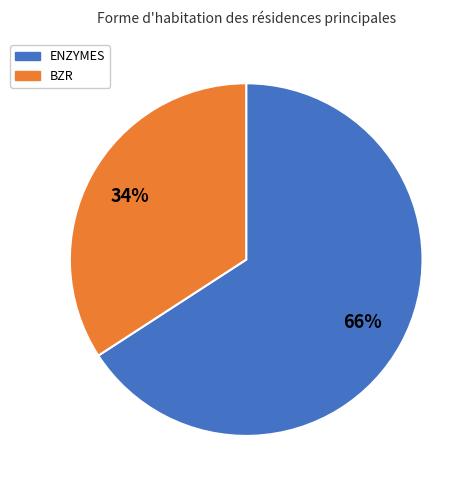

Count the number of slices in the pie.

2